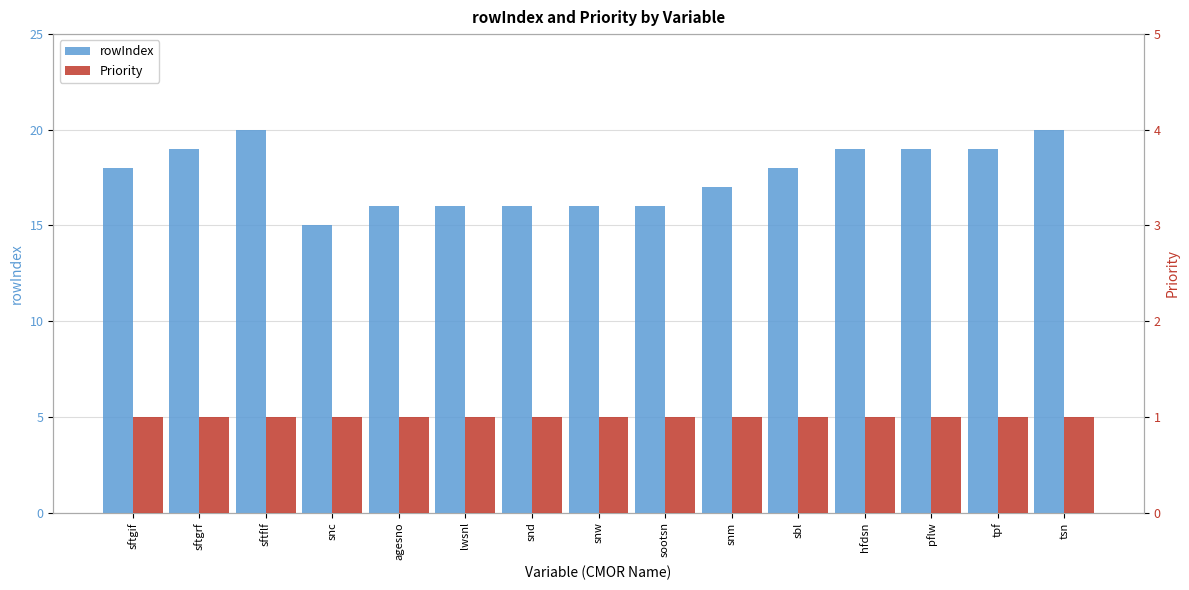

What are all the series names shown in the legend?

rowIndex, Priority